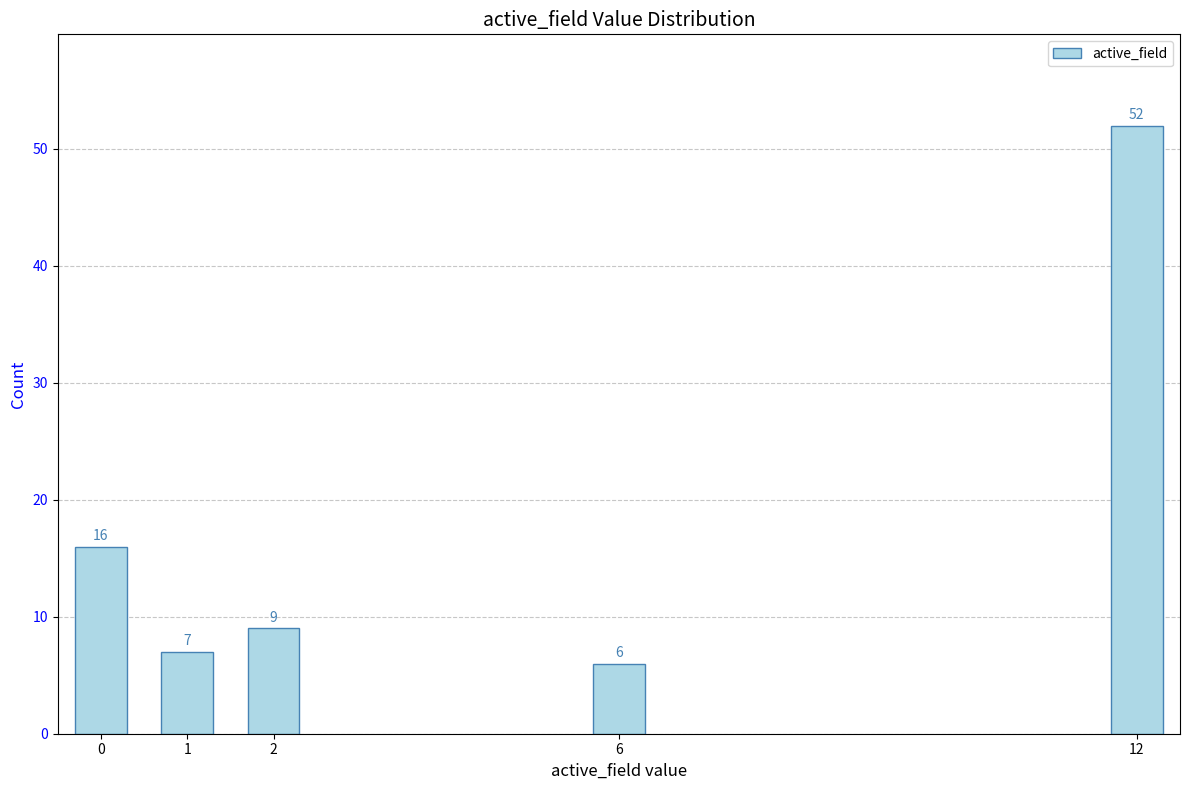

Reading right to left, transcribe all the data shown in this chart.

12=52	6=6	2=9	1=7	0=16